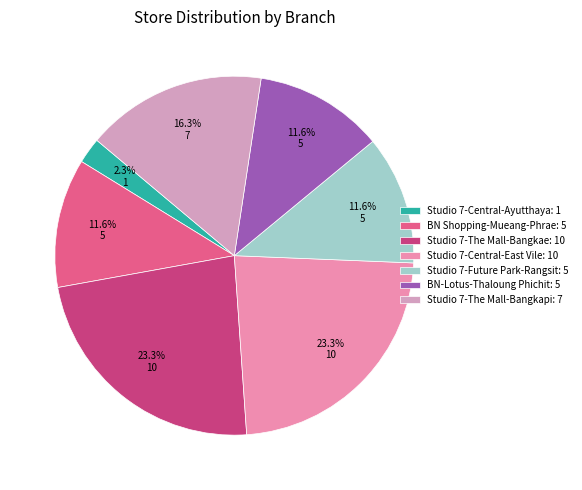

Which slice is the smallest?

Studio 7-Central-Ayutthaya